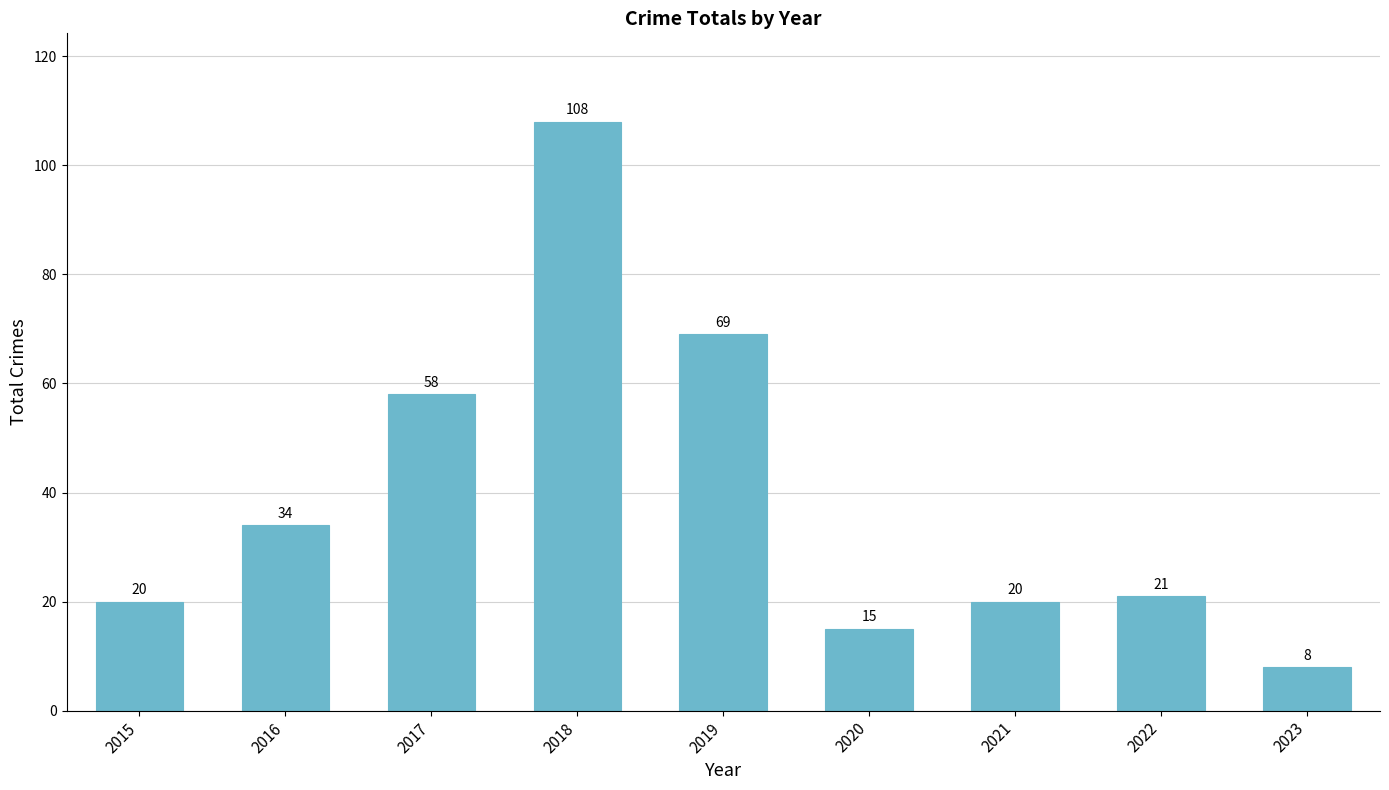

What is the value of the 4th bar from the left?

108